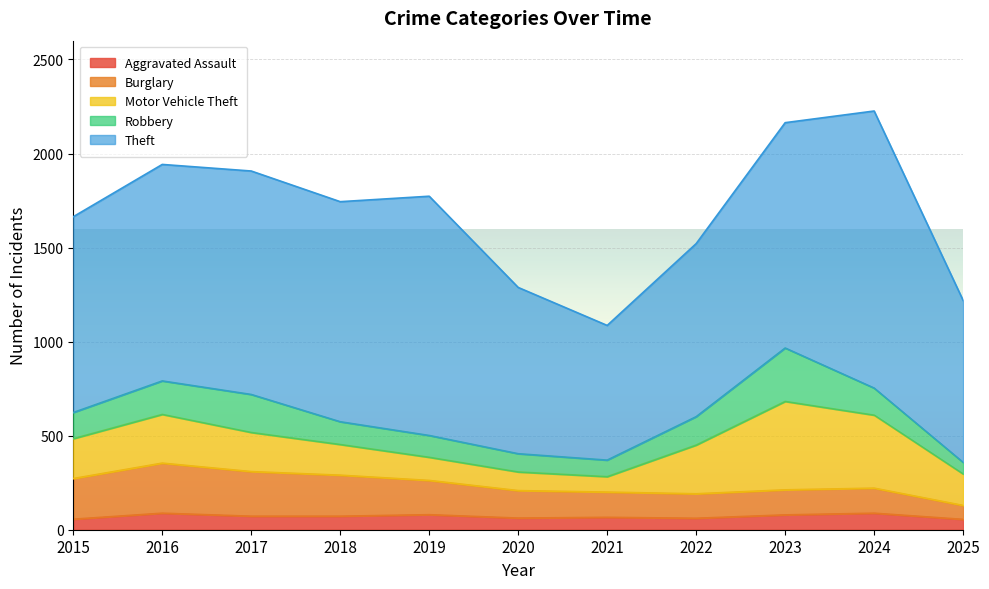

After their last crossing, which series has the higher values: Robbery or Burglary?

Burglary